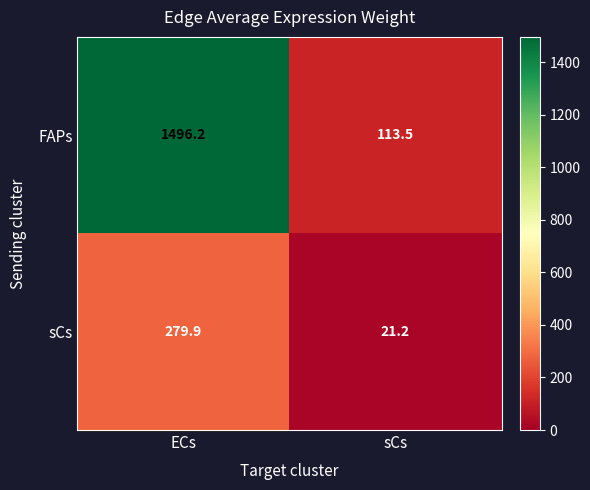

Reading left to right, list all the values displayed in this chart.

FAPs: 1496.2	113.5
sCs: 279.9	21.2